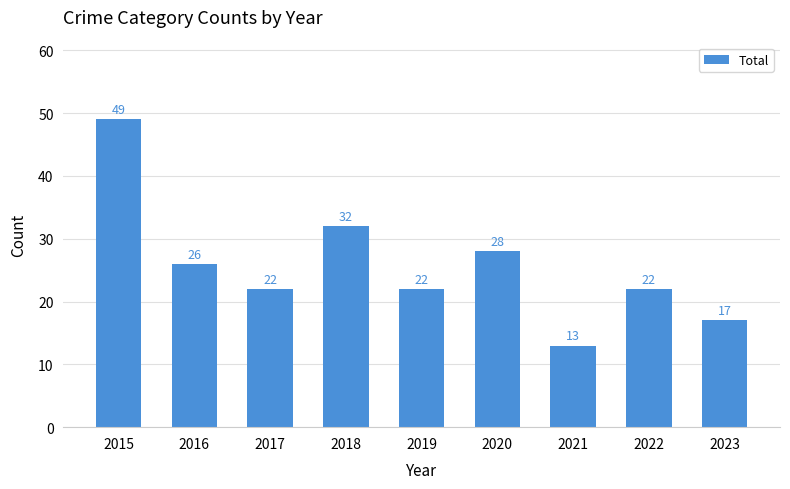

How many bars are there in total?

9